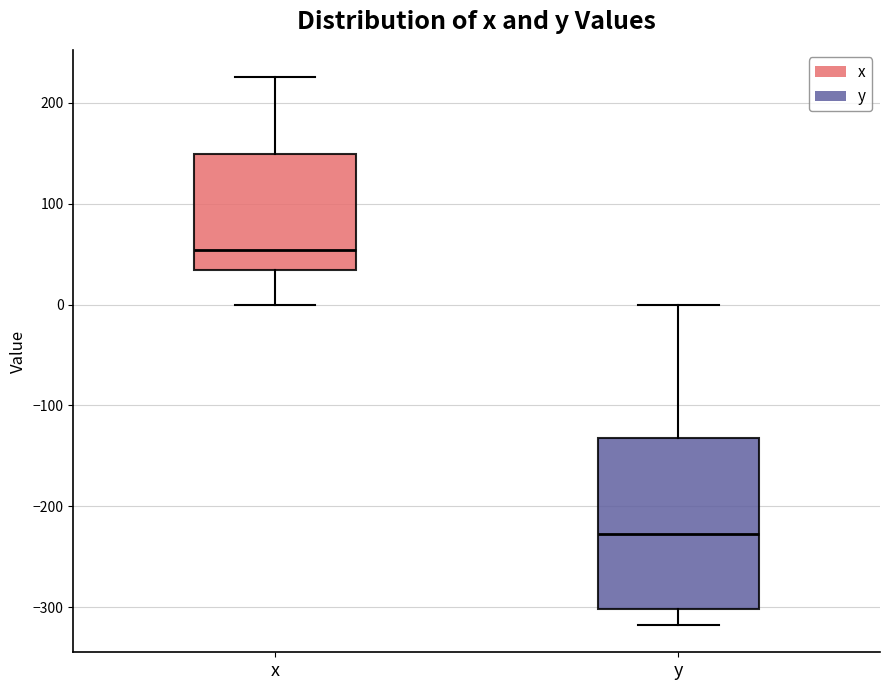

Which box is the tallest, from its lower edge to its upper edge?

y